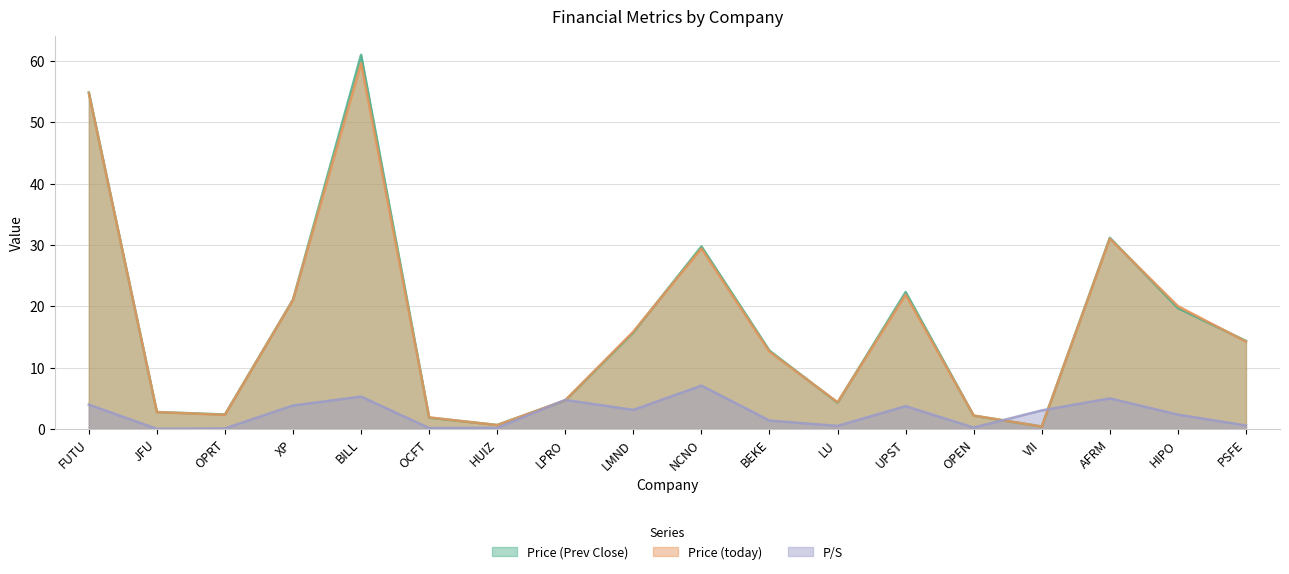

True or false: Price (Prev Close) has a value of 54.9 at FUTU.

True